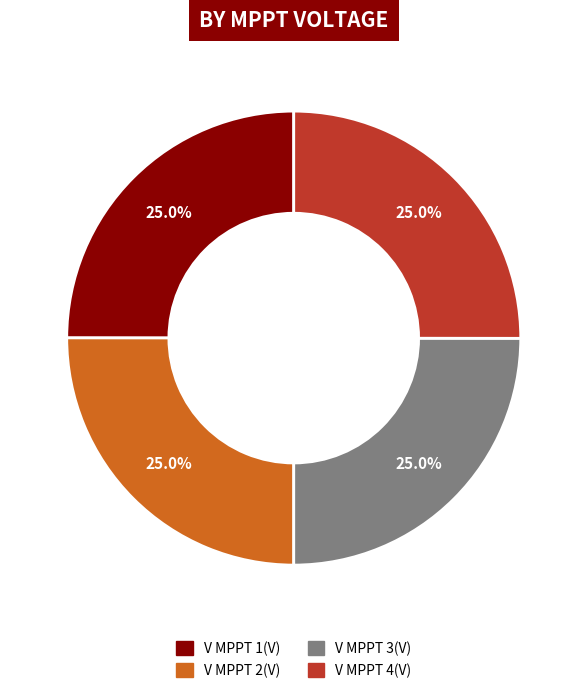

To the nearest percent, what is the combined percentage of V MPPT 1(V) and V MPPT 4(V)?

50%